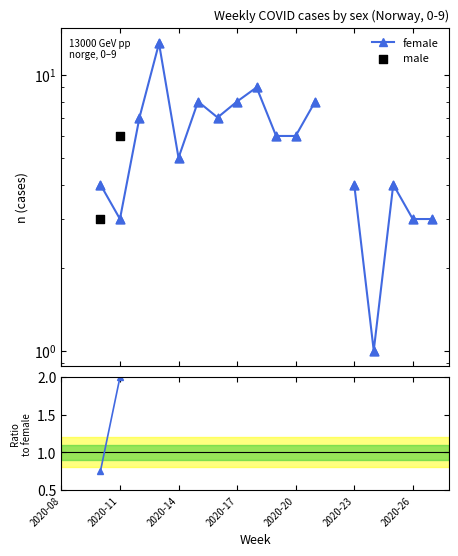

Is the value of male at 8 greater than the value of male / female at 2020-14?

No